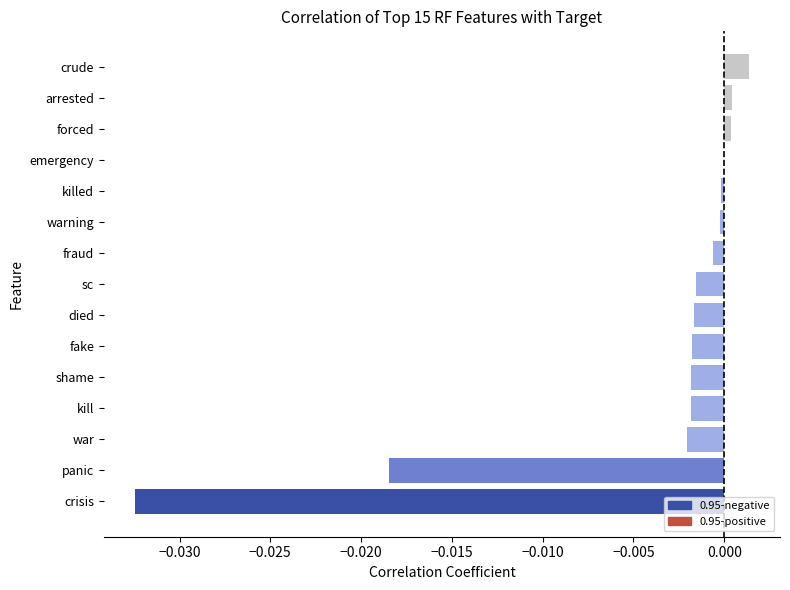

The 0.95-negative series shows -0.0 at sc. True or false?

False